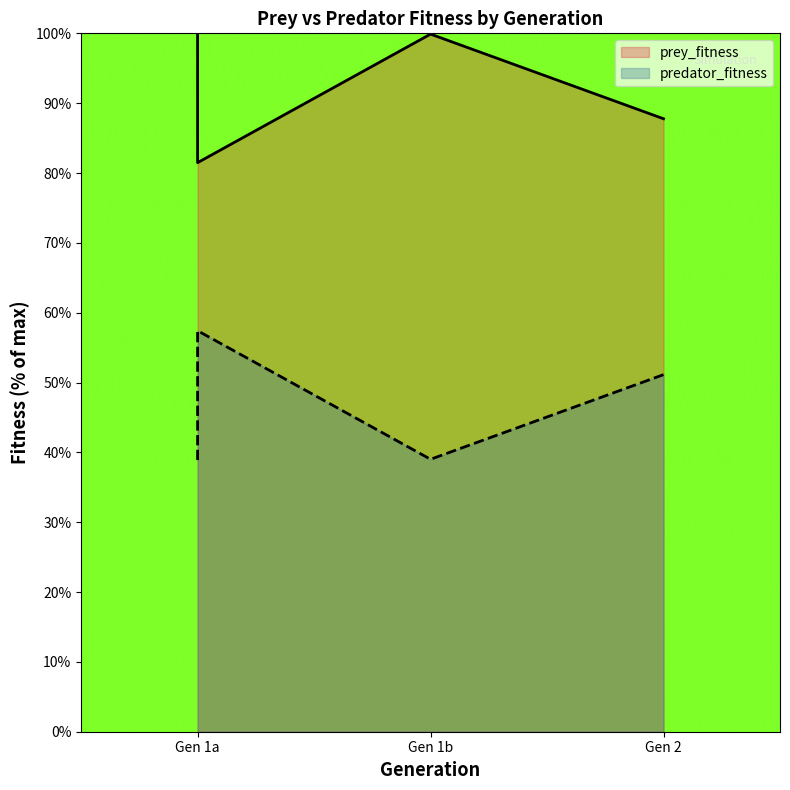

Where is the first local minimum for prey_fitness?

Gen 1a